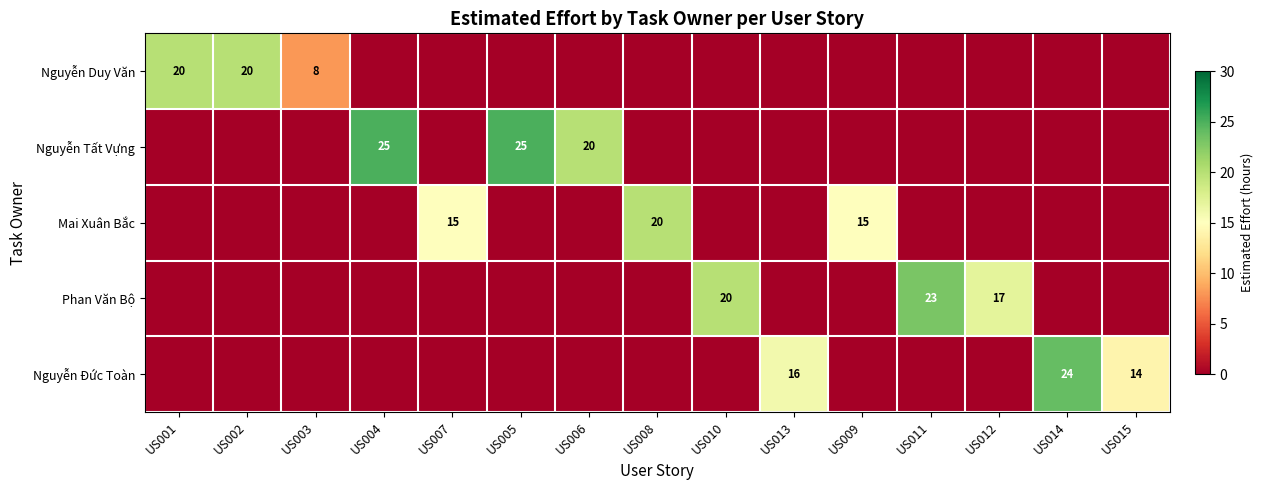

The value of Phan Văn Bộ at US012 is 17. True or false?

True